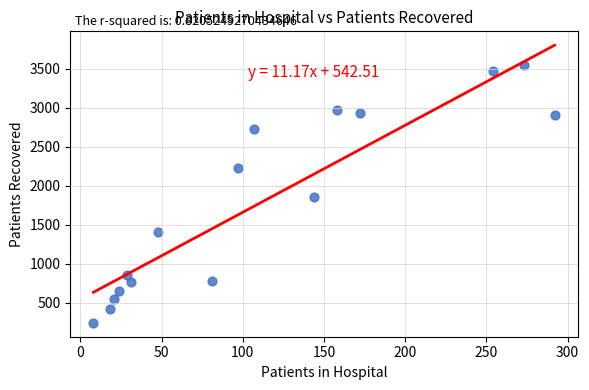

What is the range of Y values (max minus min)?

3316